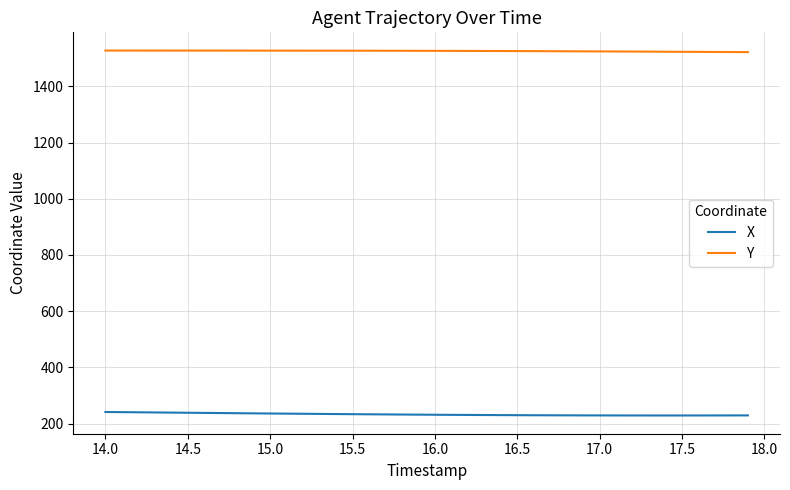

Rank the series by their average value, from lowest to highest.

X, Y